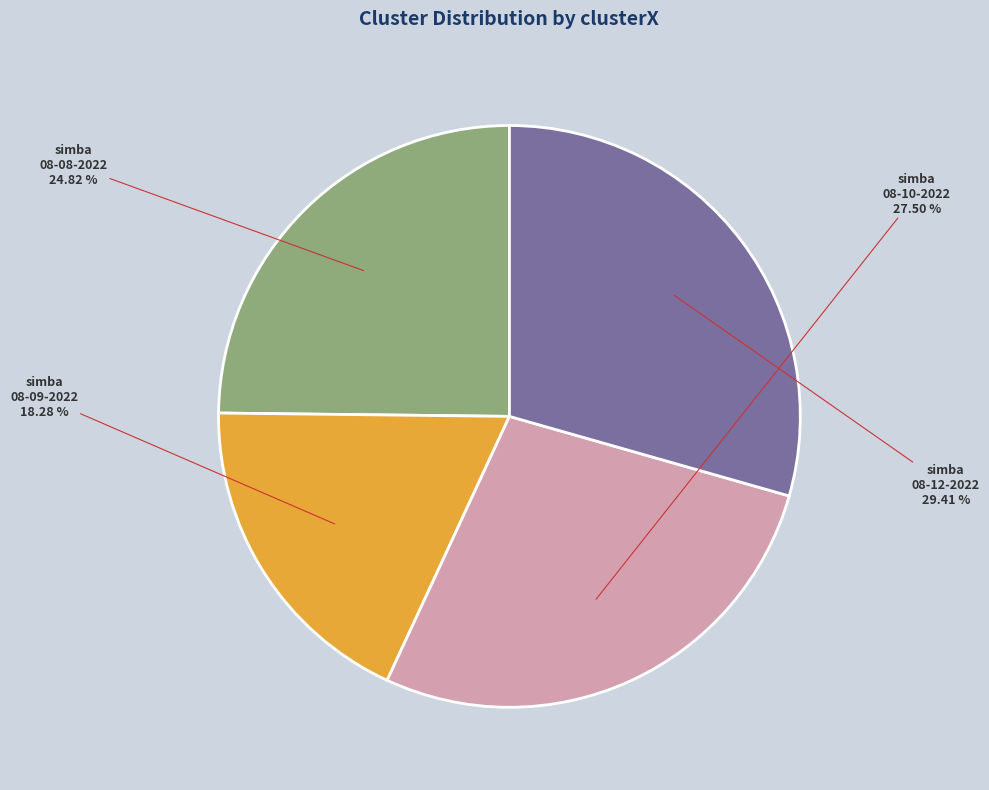

To the nearest percent, what is the difference between the largest and smallest slice percentages?

11%